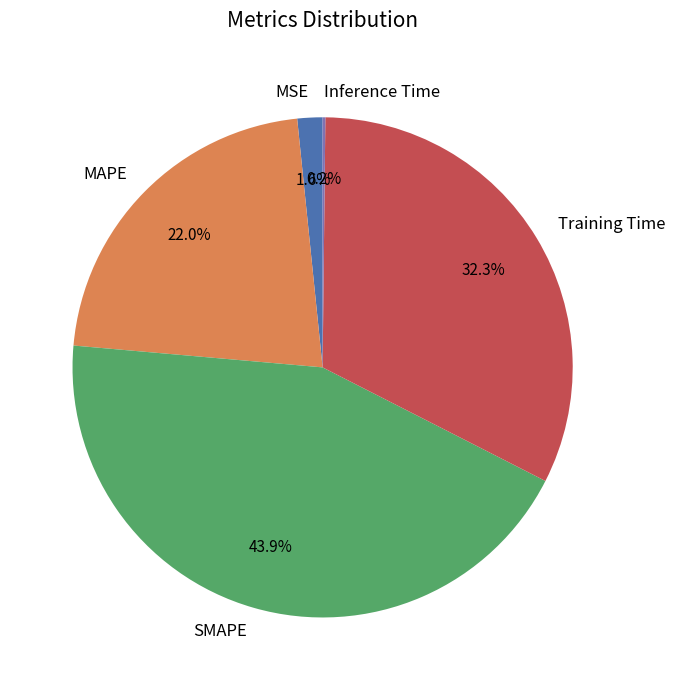

Between MAPE and MSE, which is larger?

MAPE